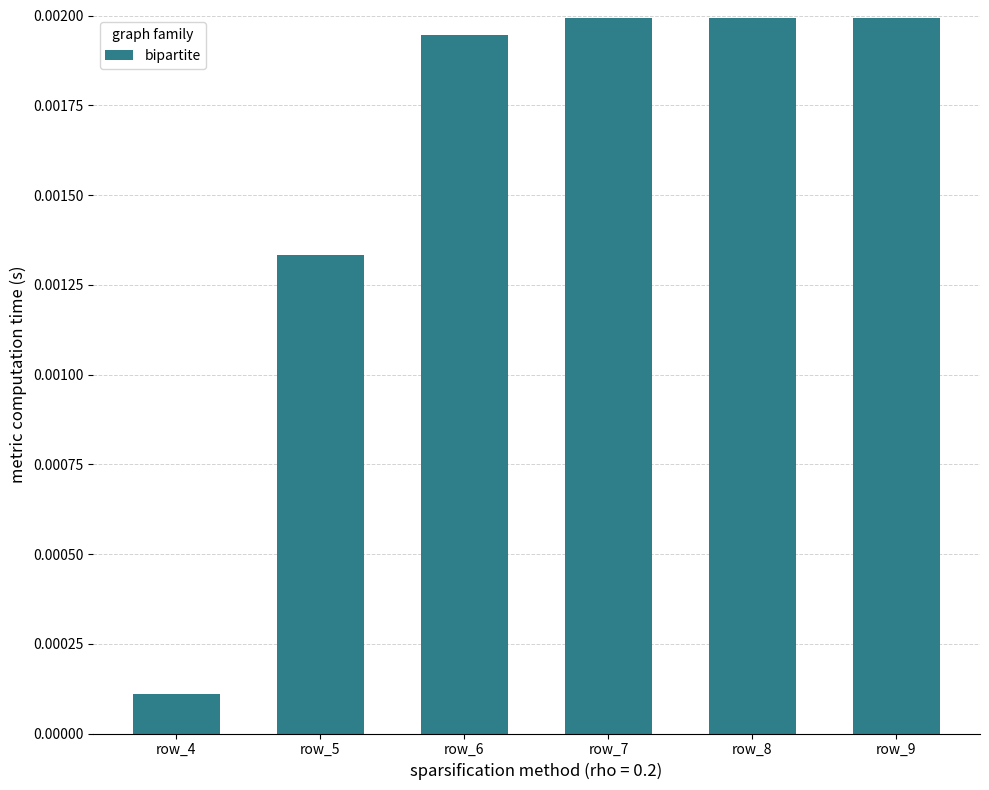

At which label is the value closest to 0?

row_4